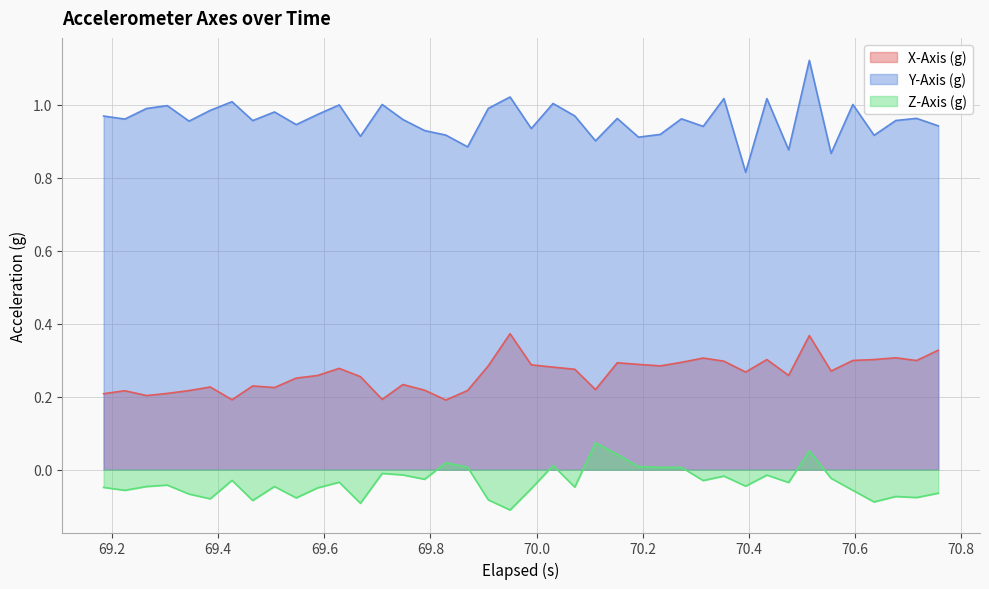

List the series in order of their peak value, lowest first.

Z-Axis (g), X-Axis (g), Y-Axis (g)